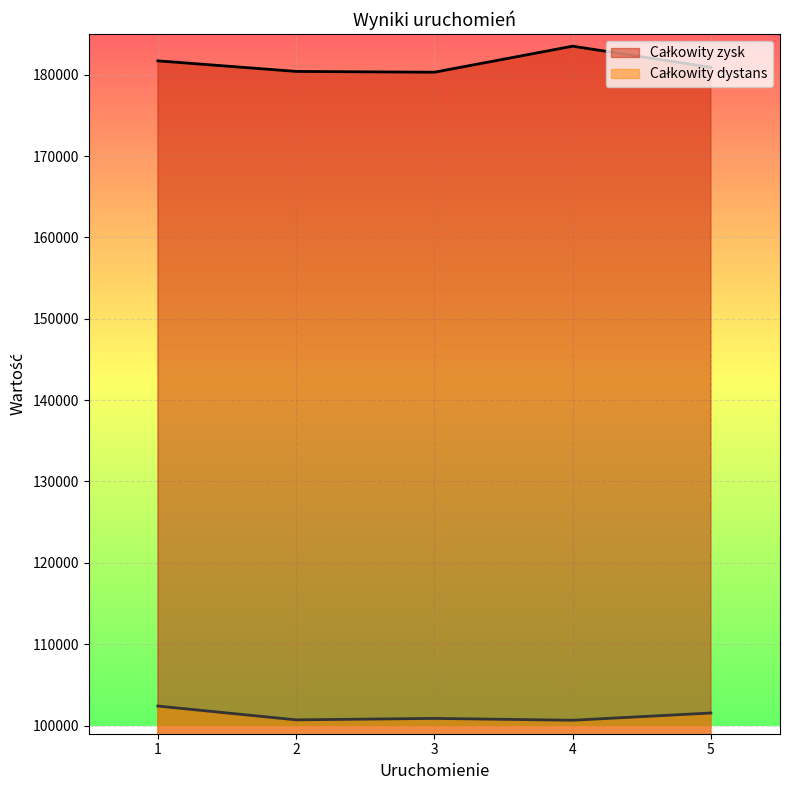

At which label is Całkowity zysk closest to 181900?

1